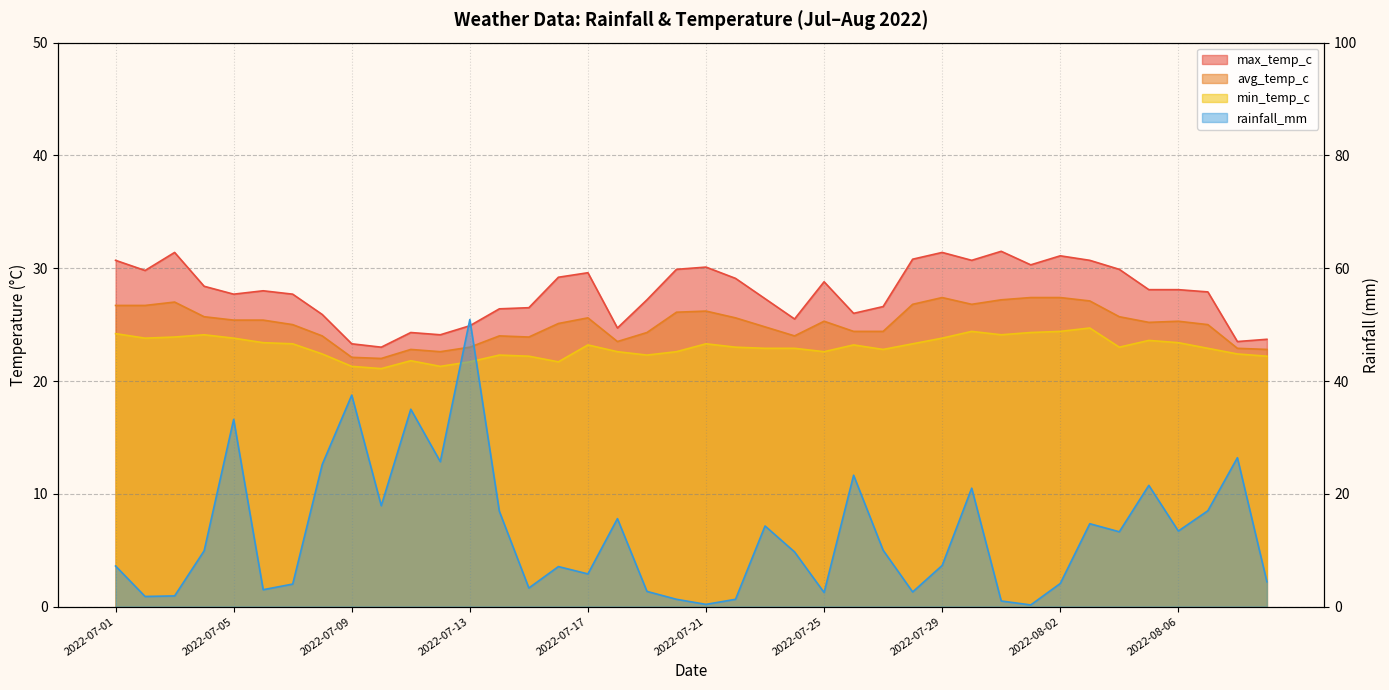

Is the value of avg_temp_c at 2022-07-25 greater than the value of rainfall_mm at 2022-08-08?

No